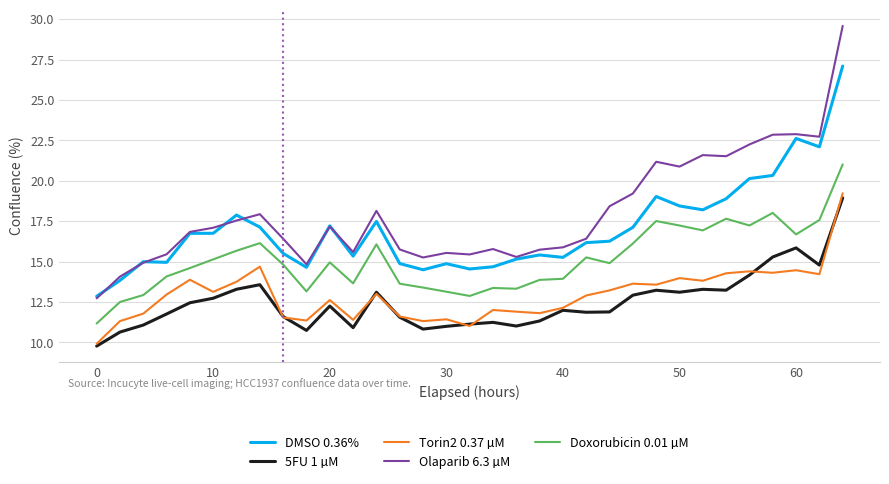

Count the number of data series in this chart.

5